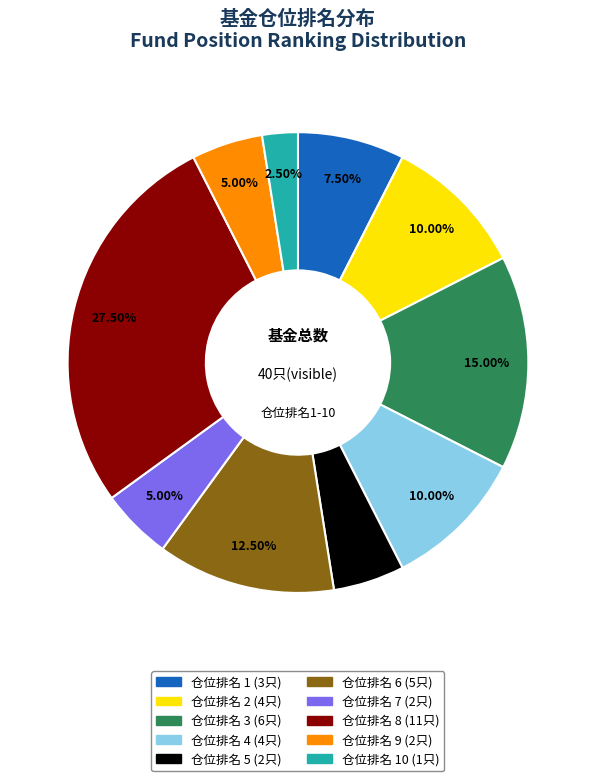

Is there a majority slice in this chart?

No